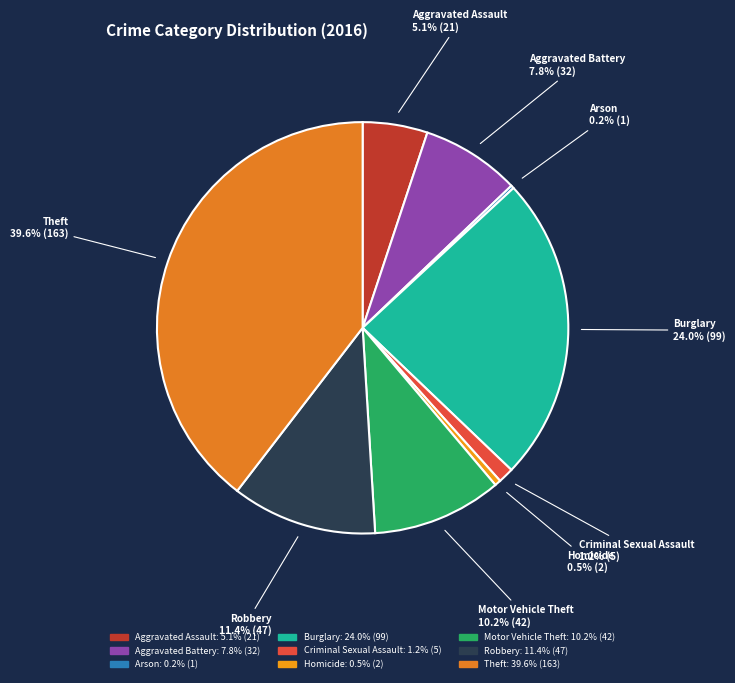

Combined, do Aggravated Assault and Criminal Sexual Assault account for over 50%?

No